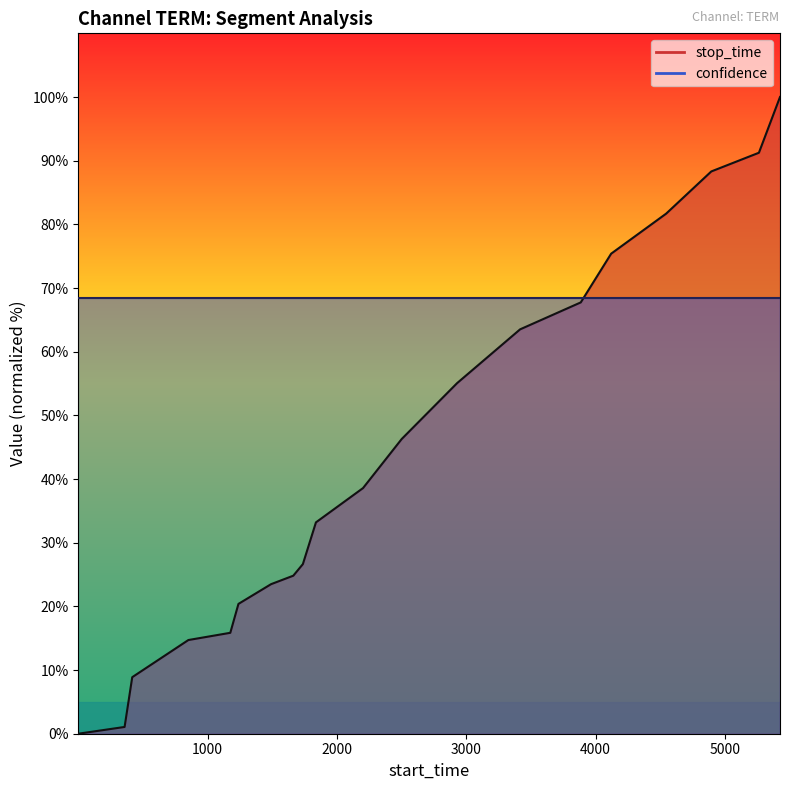

How many lines are shown in the chart?

1